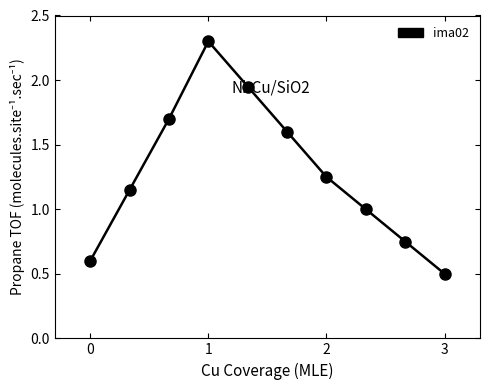

What is the smallest value displayed?

0.5